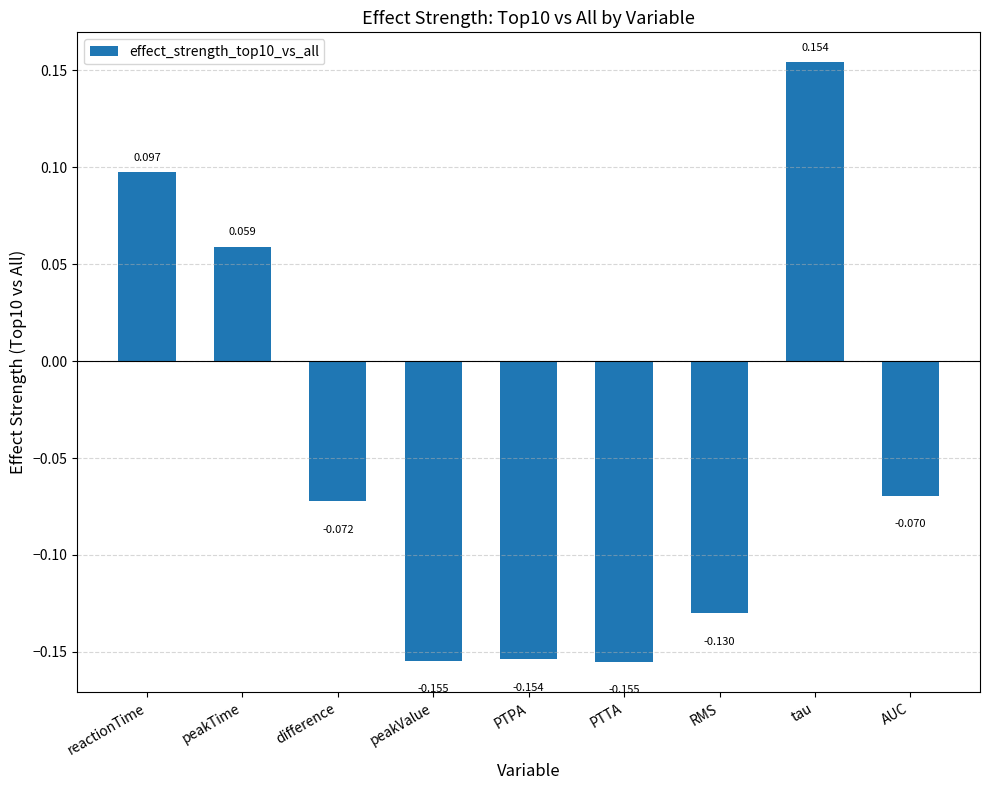

What is the label of the 6th bar from the right?

peakValue